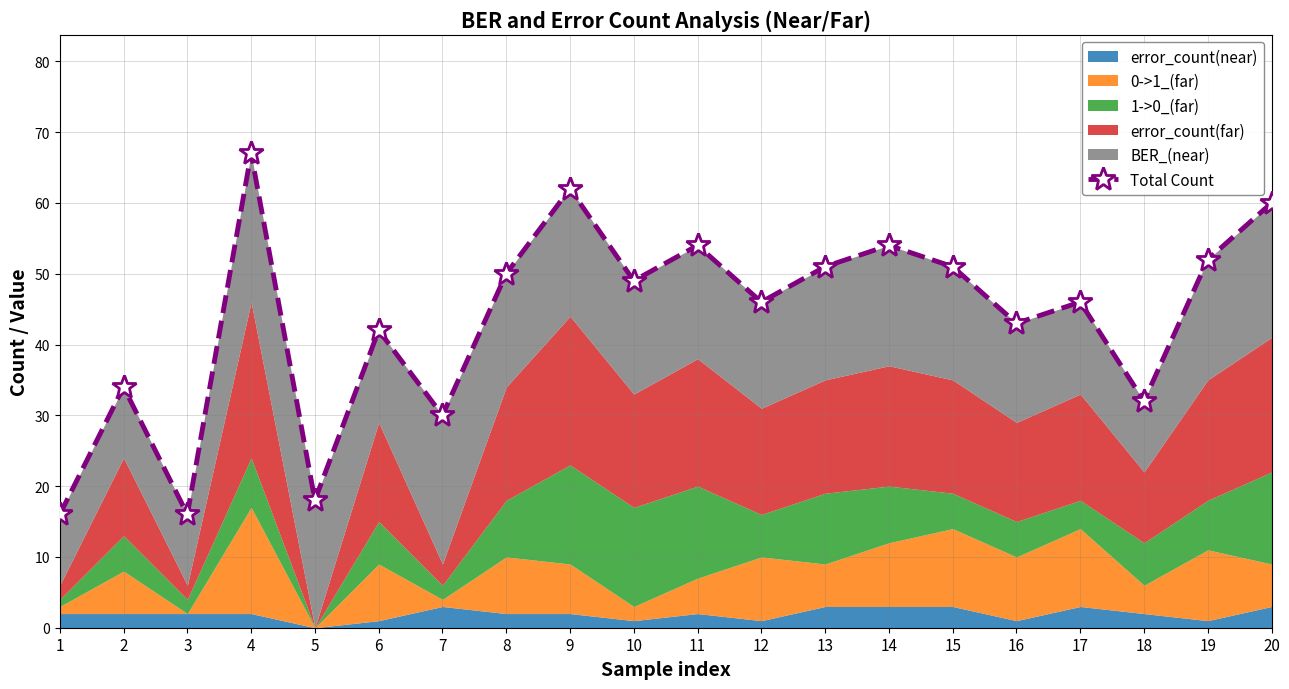

What is the value of the 17th point from the left?

46